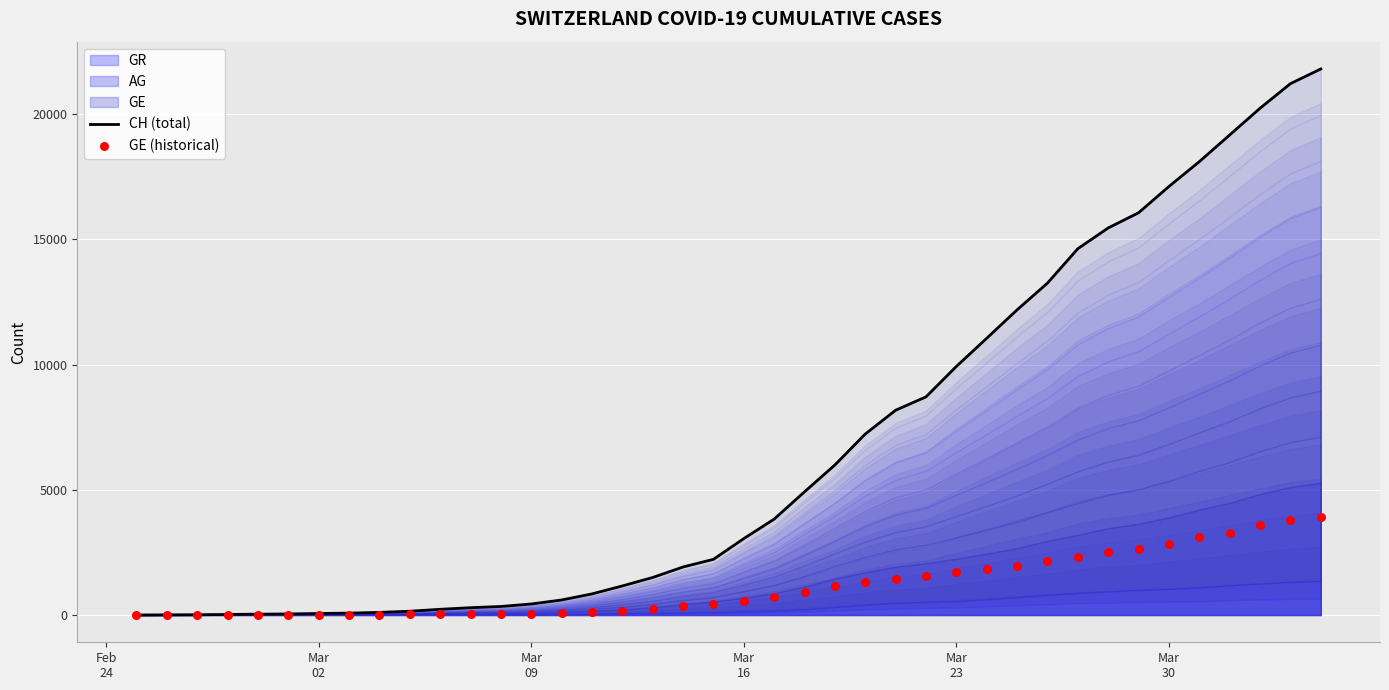

Which series reaches the minimum Y coordinate?

CH (total)